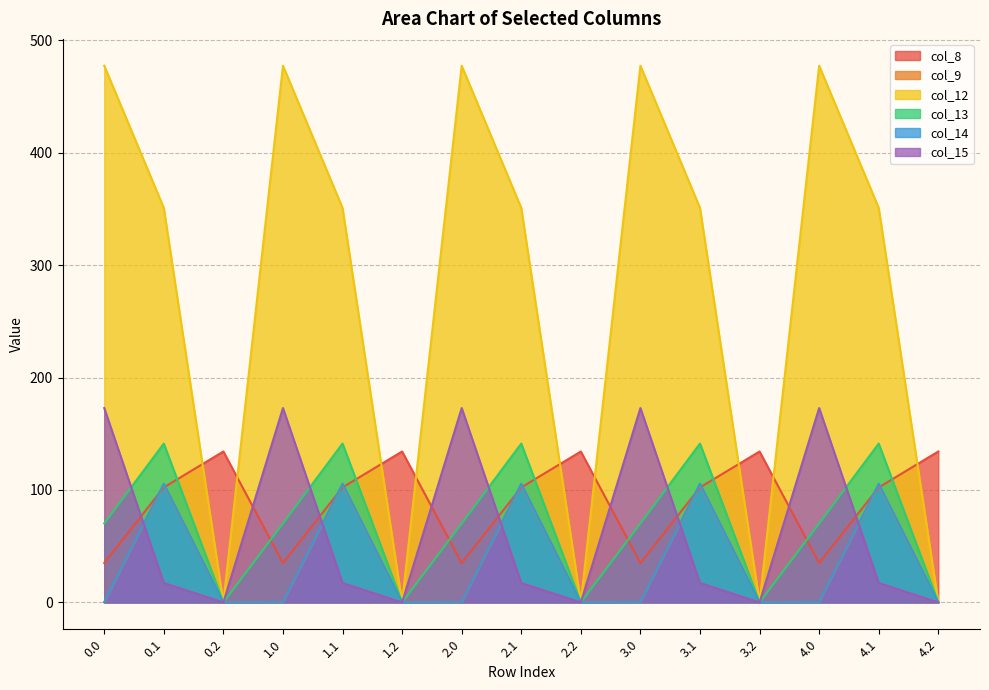

At which label does col_9 reach its peak?

0.1